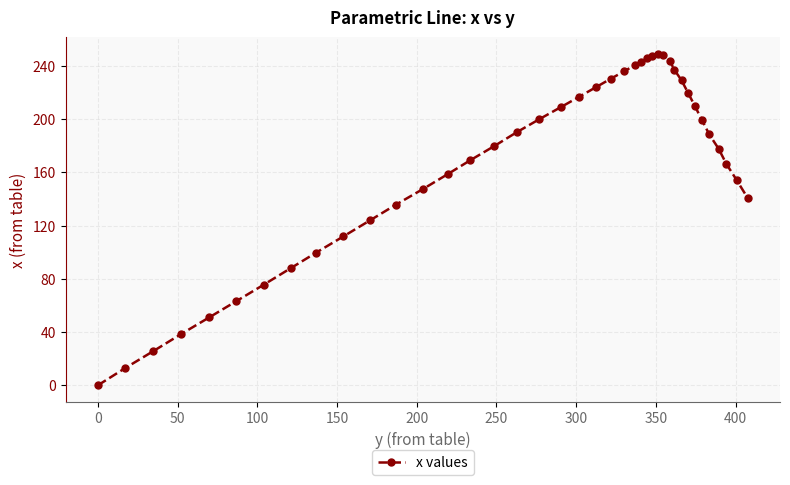

What is the difference between the second highest and second lowest values?

235.5